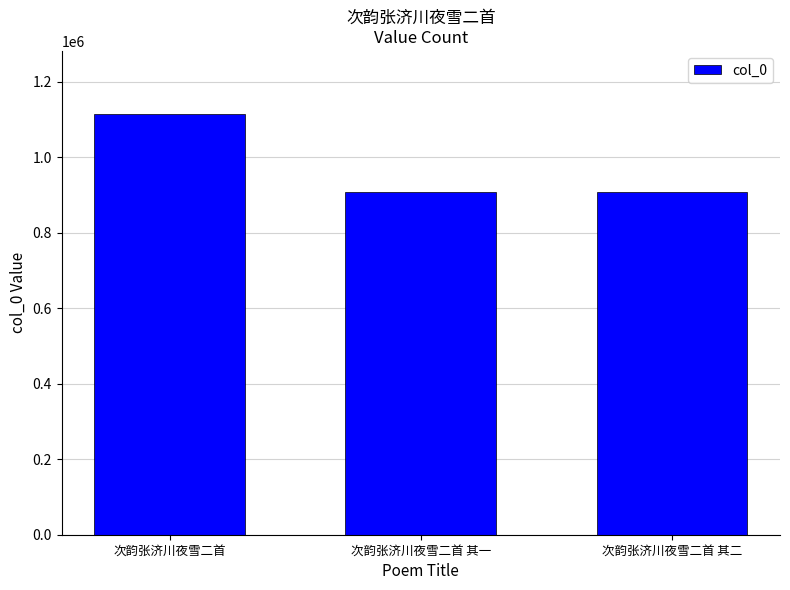

What is the change in value from 次韵张济川夜雪二首 to 次韵张济川夜雪二首 其一?

-207746